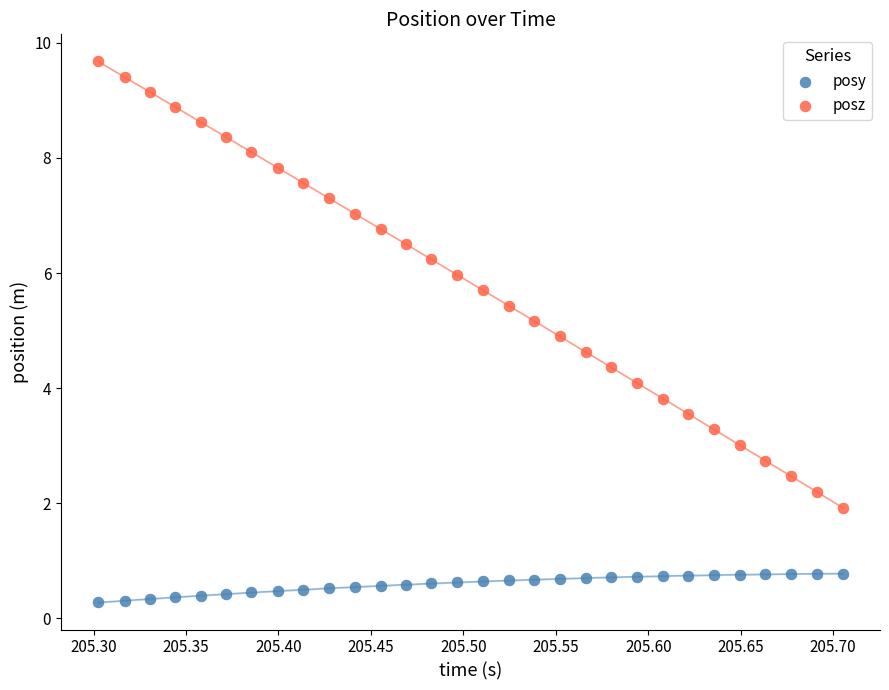

What are all the series names shown in the legend?

posy, posz